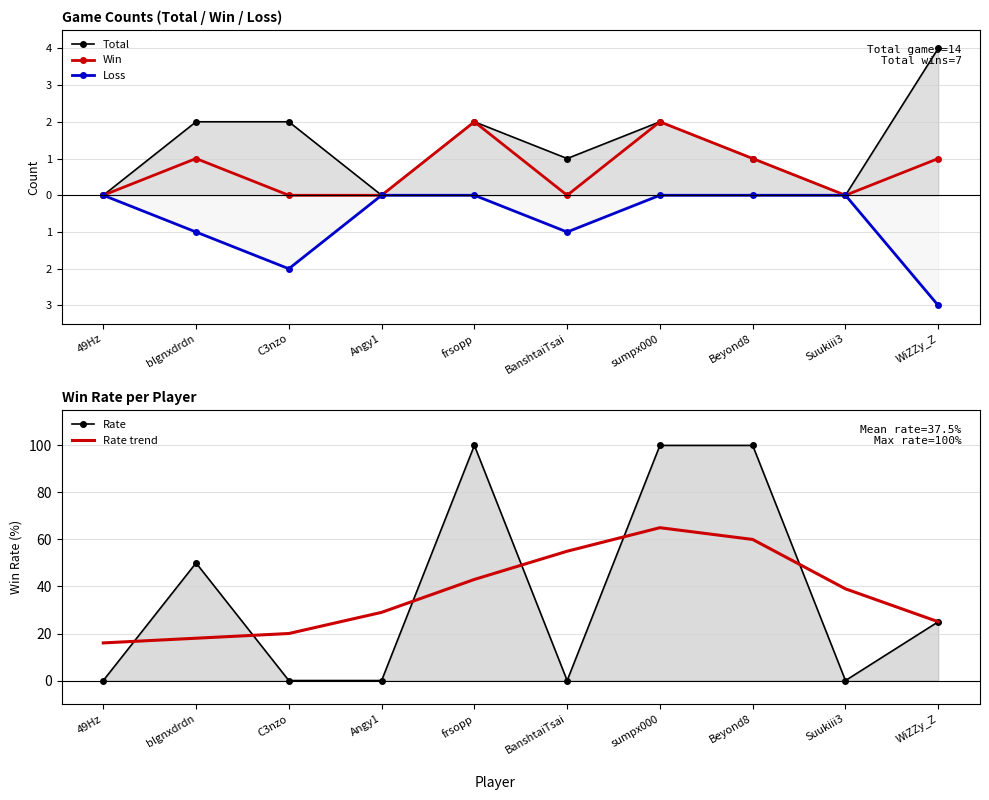

Is it true that Loss equals -1 at WiZZy_Z?

False